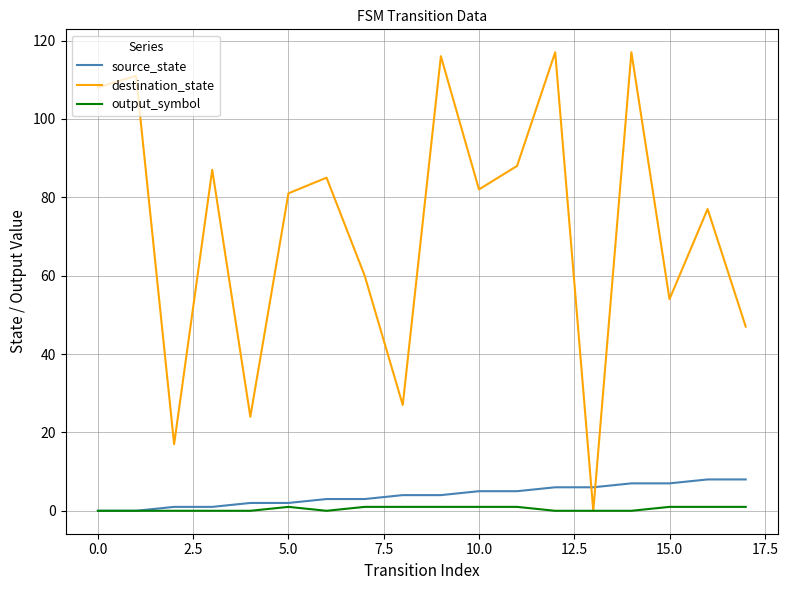

What is the greatest value displayed?

117